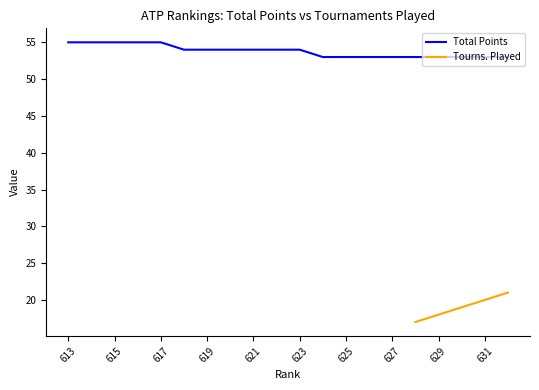

True or false: the data shows 54 at 618.

True